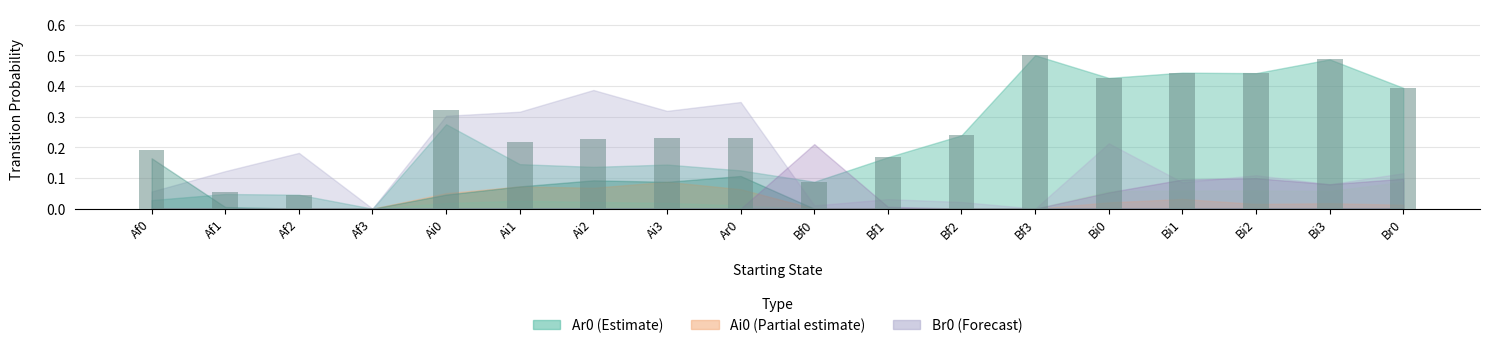

At which label is the value closest to 0?

Af3